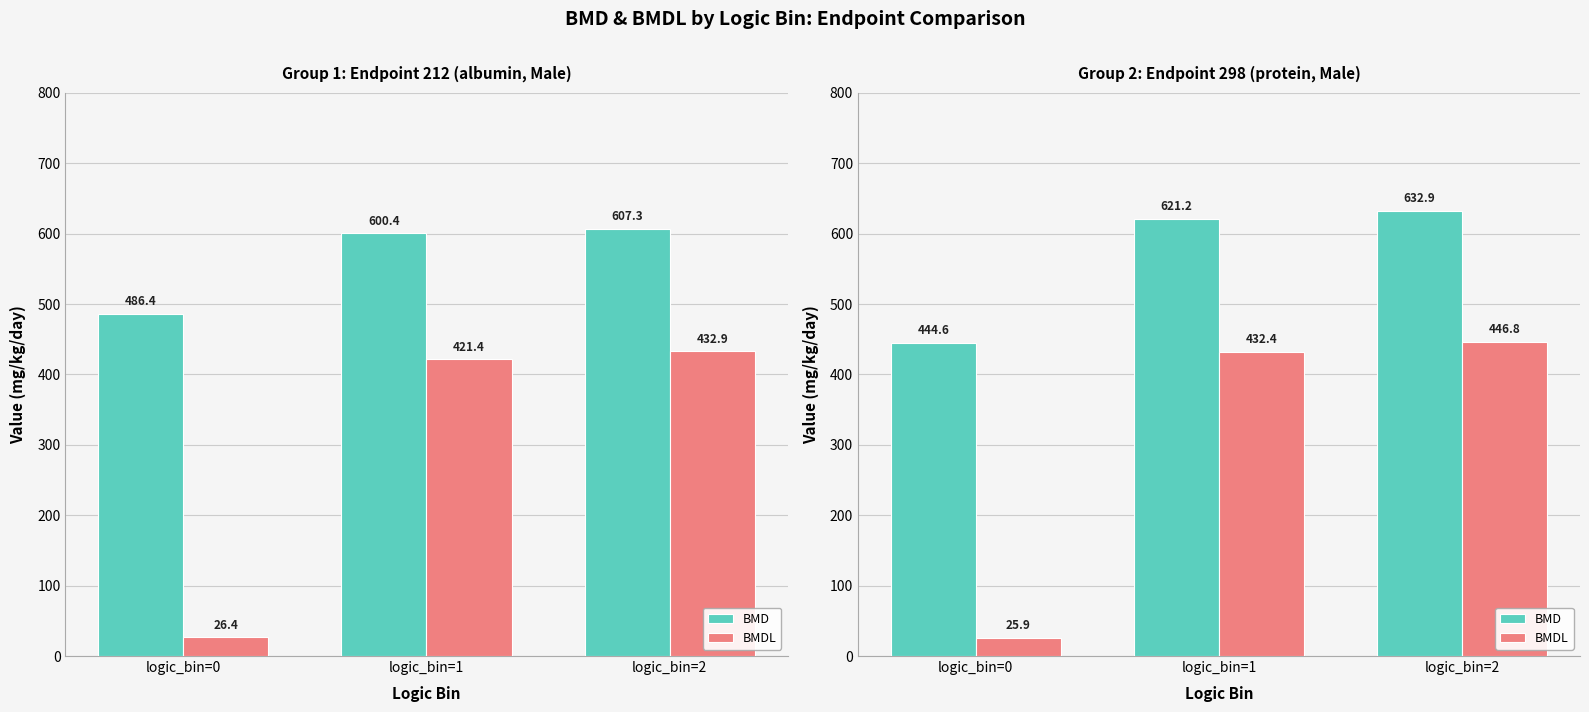

What is the value of the BMDL bar at the 2nd from the left?

432.4